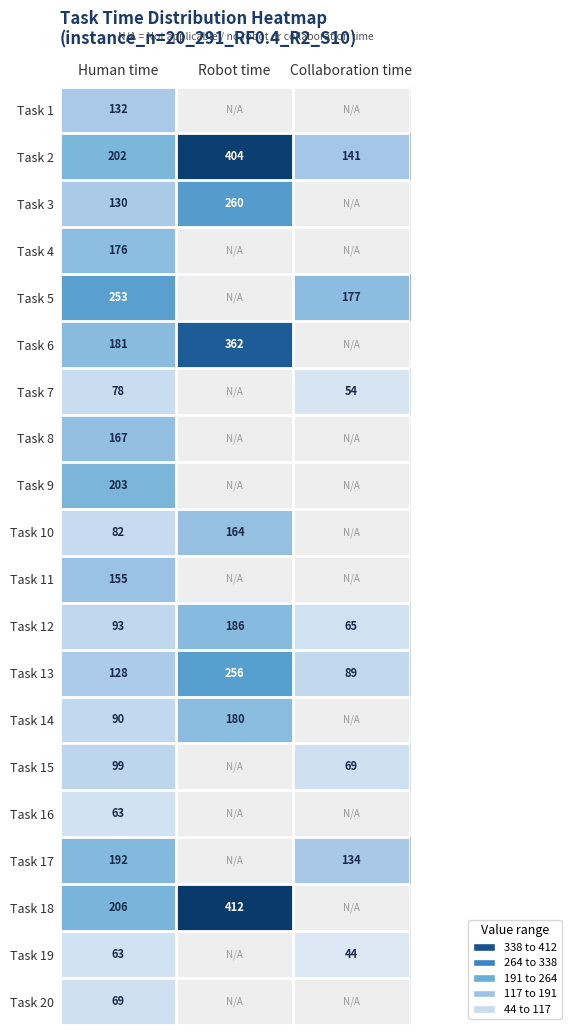

Is it true that Task 5 equals 177 at Collaboration time?

True